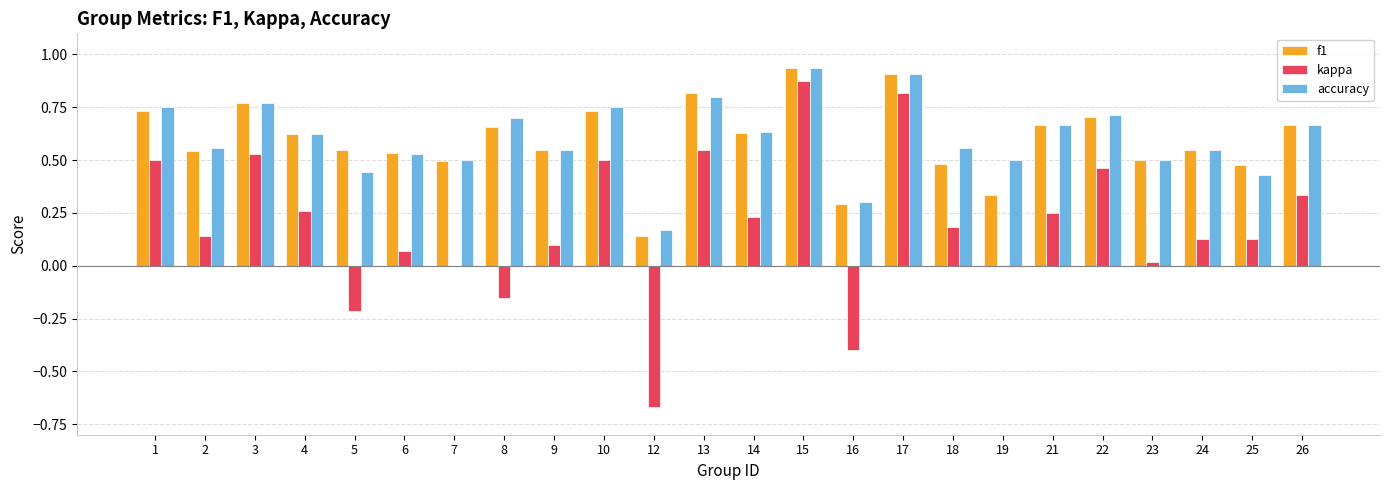

What is the total value across all series at 23?

1.0